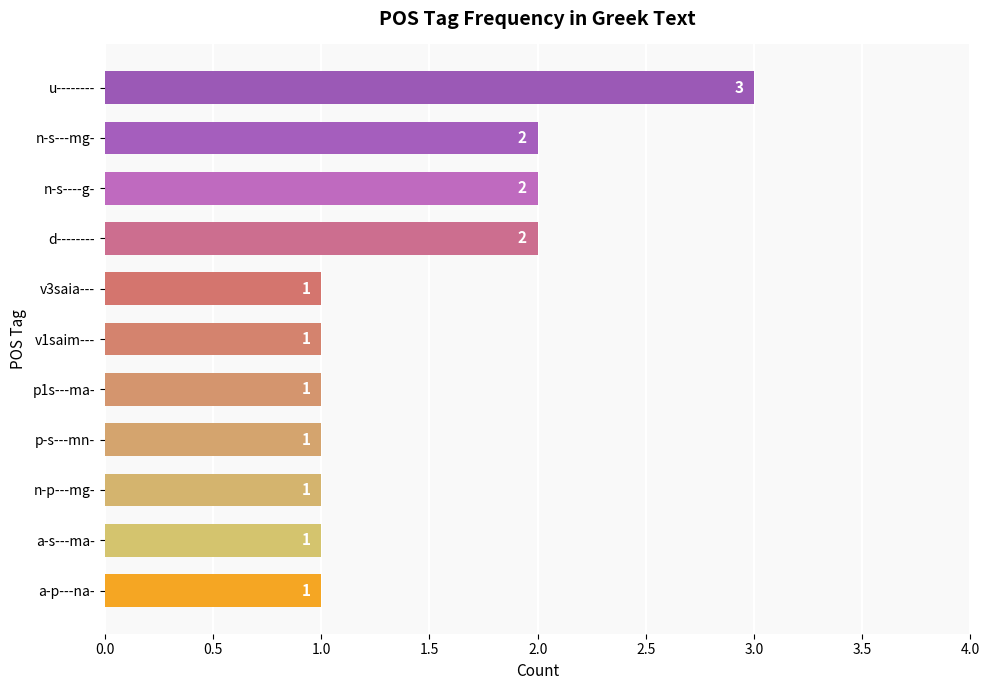

What is the value of the 11th bar from the top?

1